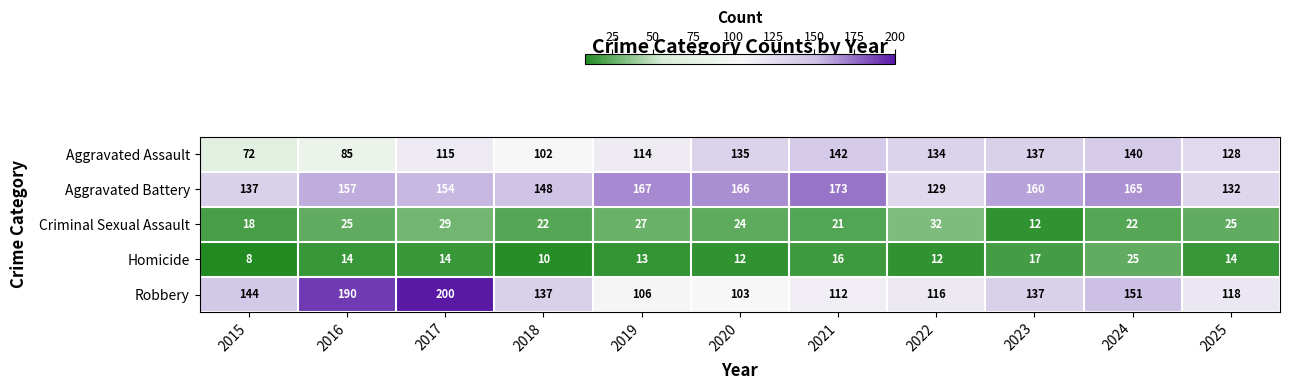

How many values in the Aggravated Assault series are below 128?

5